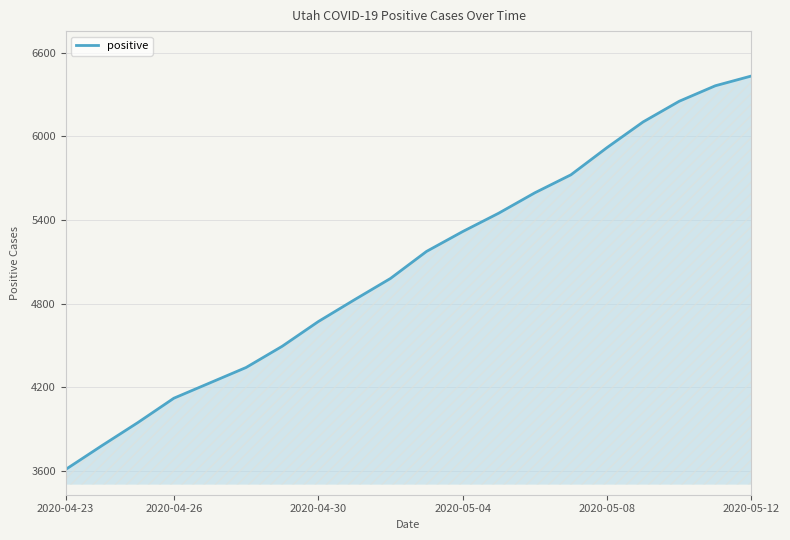

What is the greatest value displayed?

6432